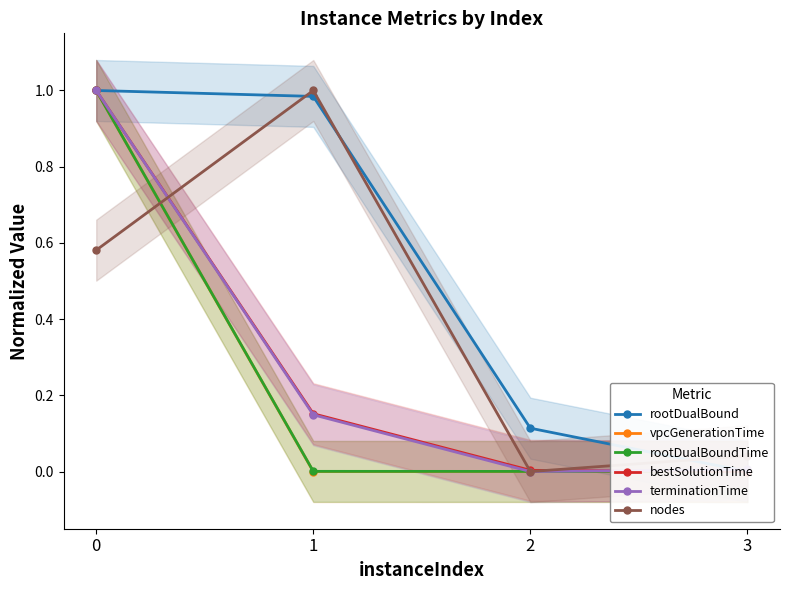

Where is the first local maximum for vpcGenerationTime?

2